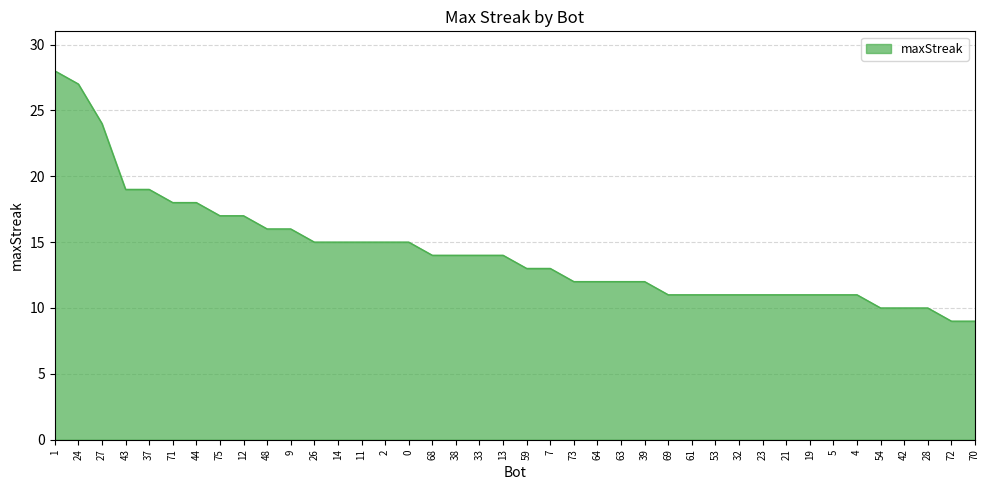

What is the difference between the values at 68 and 5?

3